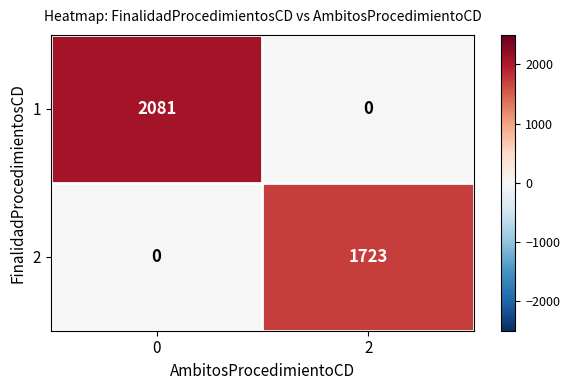

Which series has the largest range (max minus min)?

1